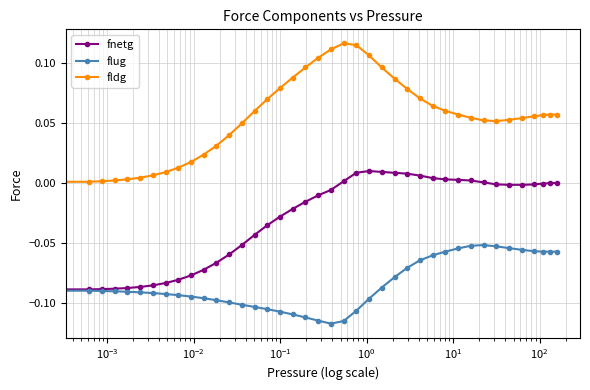

True or false: fldg has more than 0 interior local peaks.

True